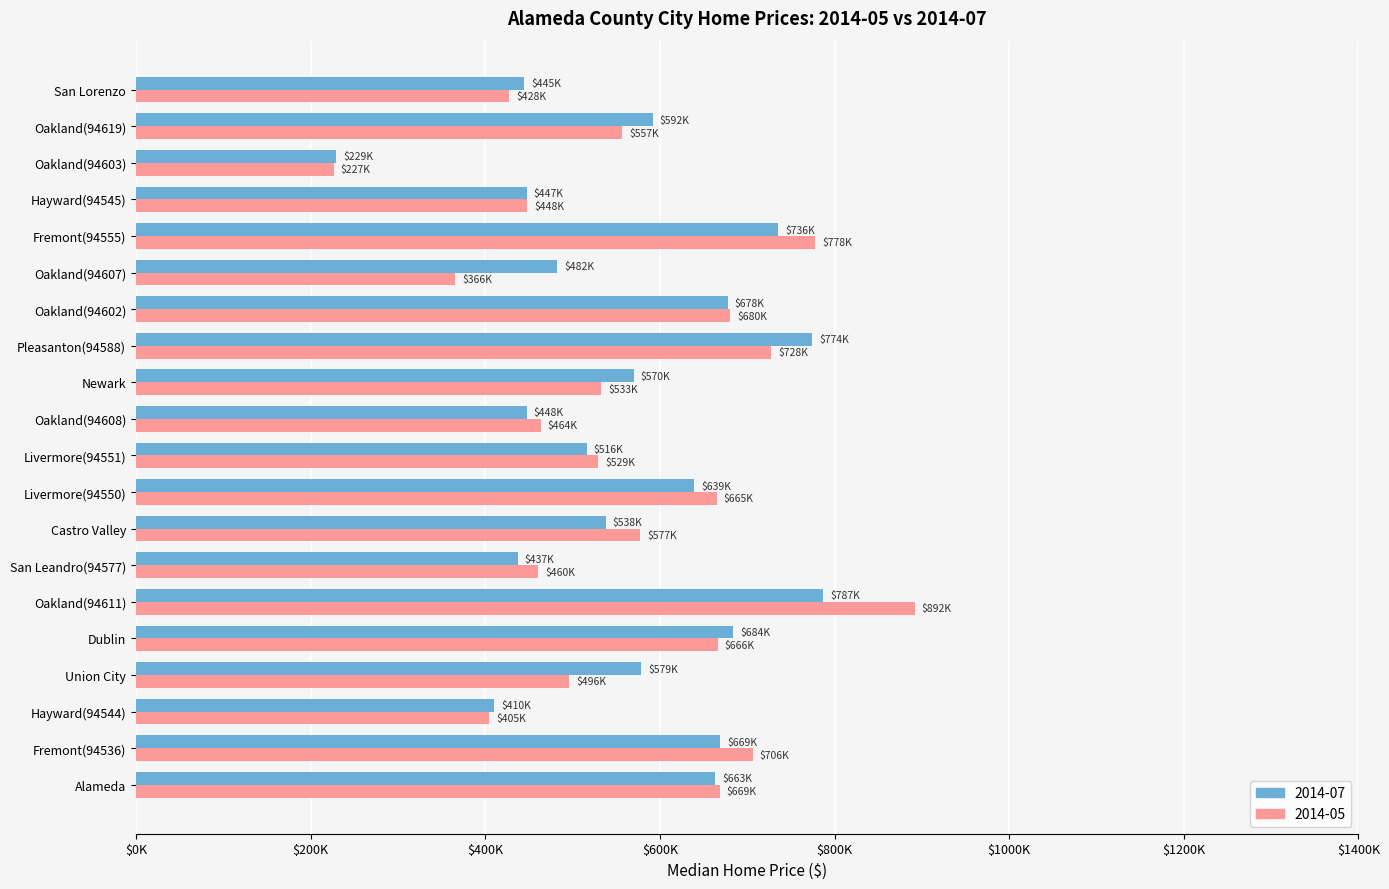

What are all the series names shown in the legend?

2014-07, 2014-05